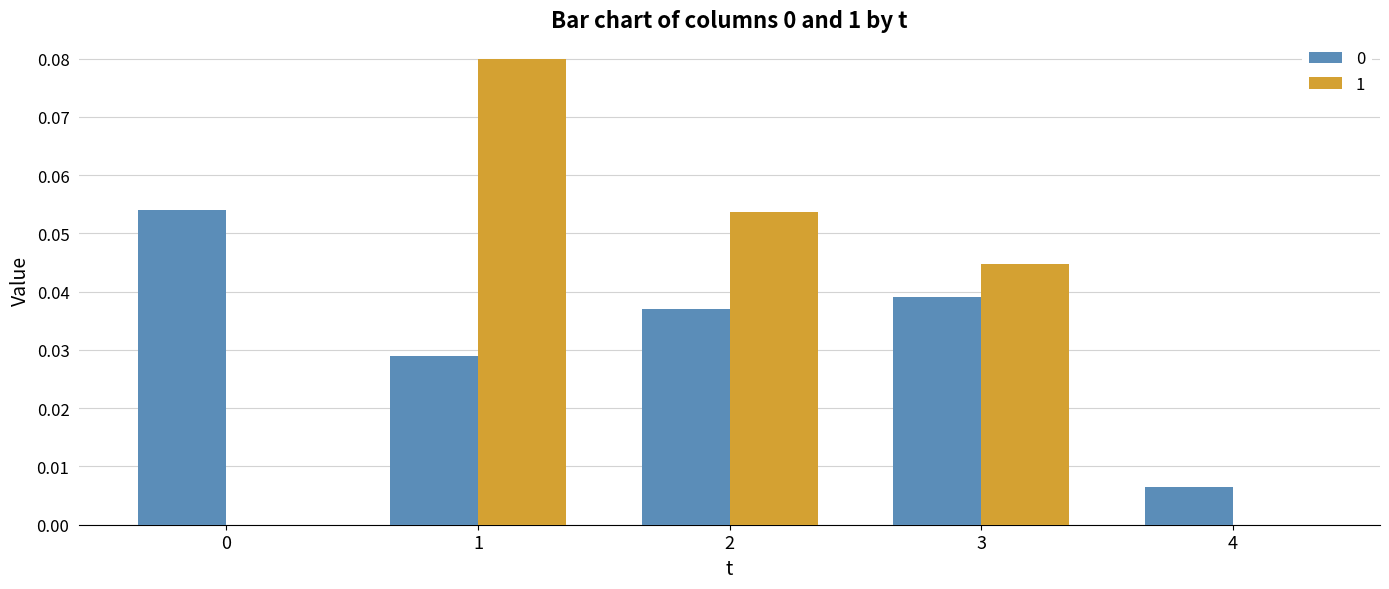

At which category is the sum across all series the highest?

1